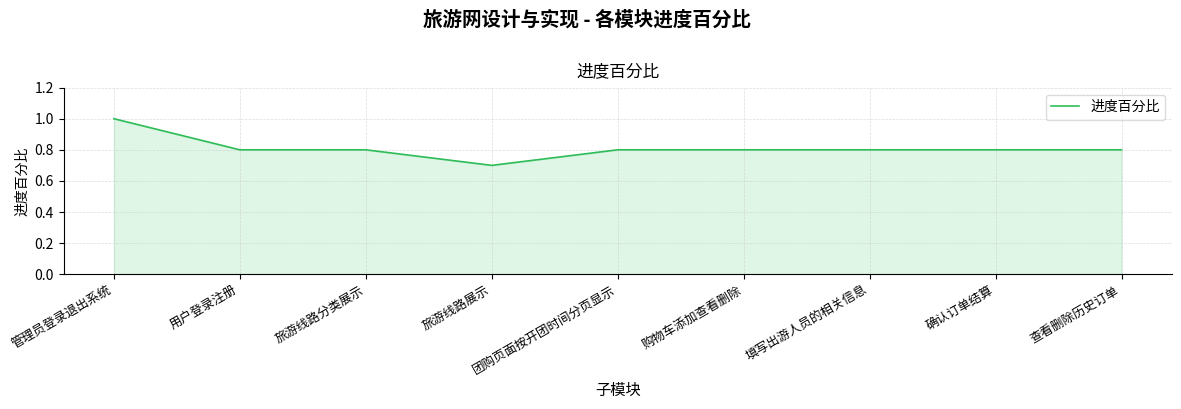

What is the greatest value displayed?

1.0